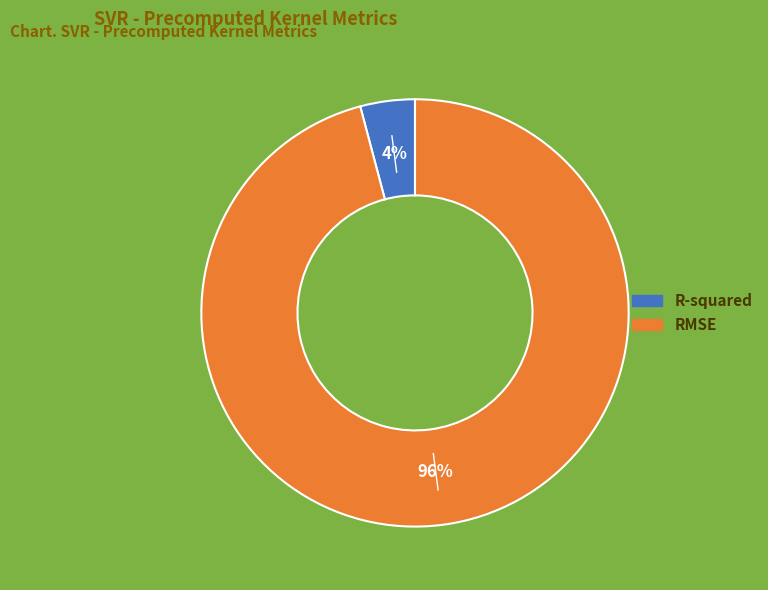

Is it true that RMSE is 96% of the pie?

True